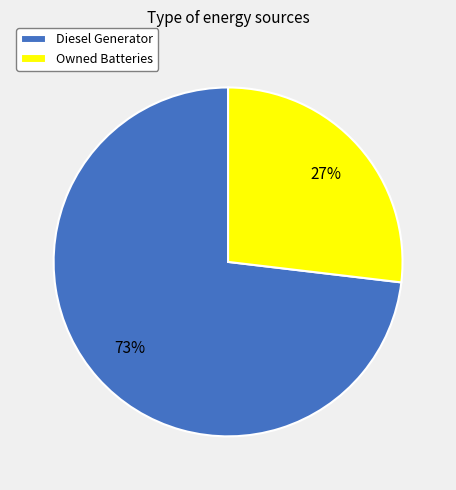

How many slices are in this pie chart?

2